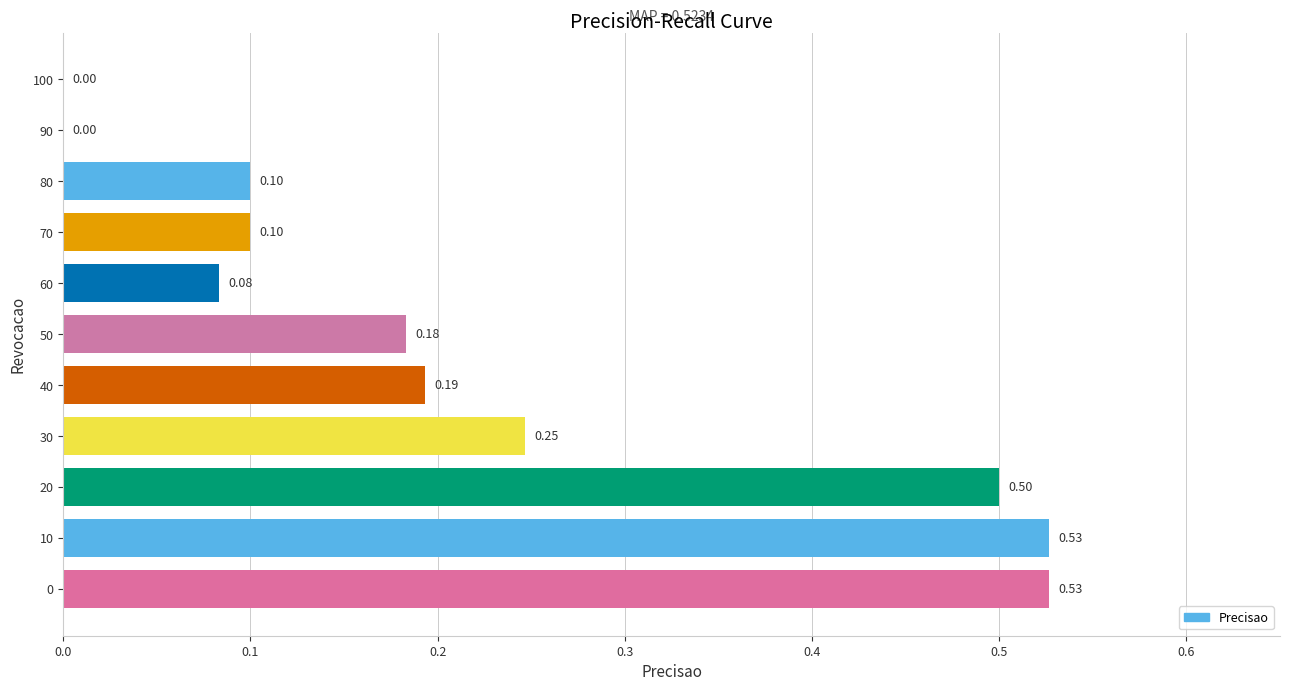

What is the sum of all values?

2.5